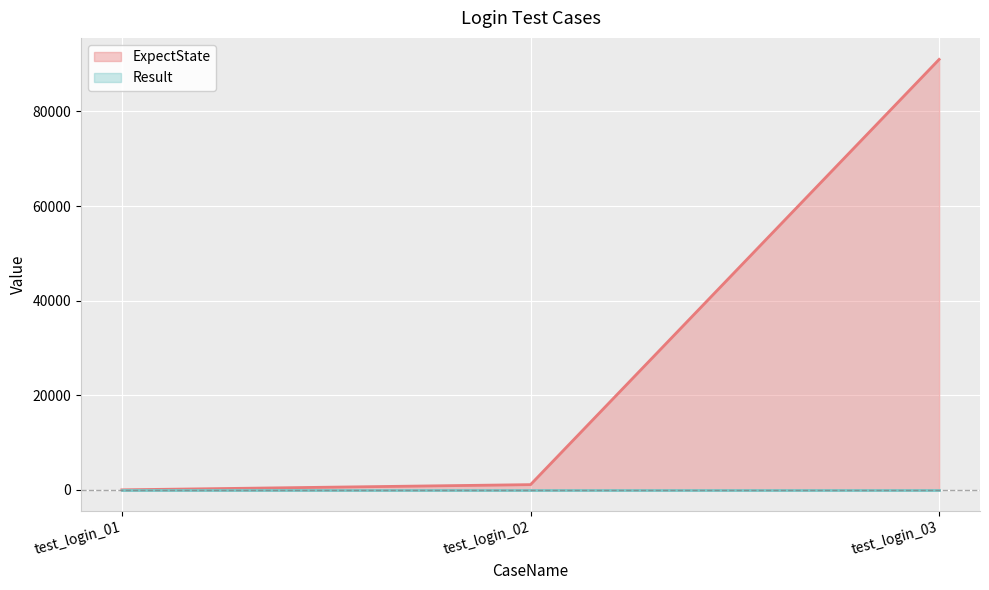

How many values are below 1101?

1